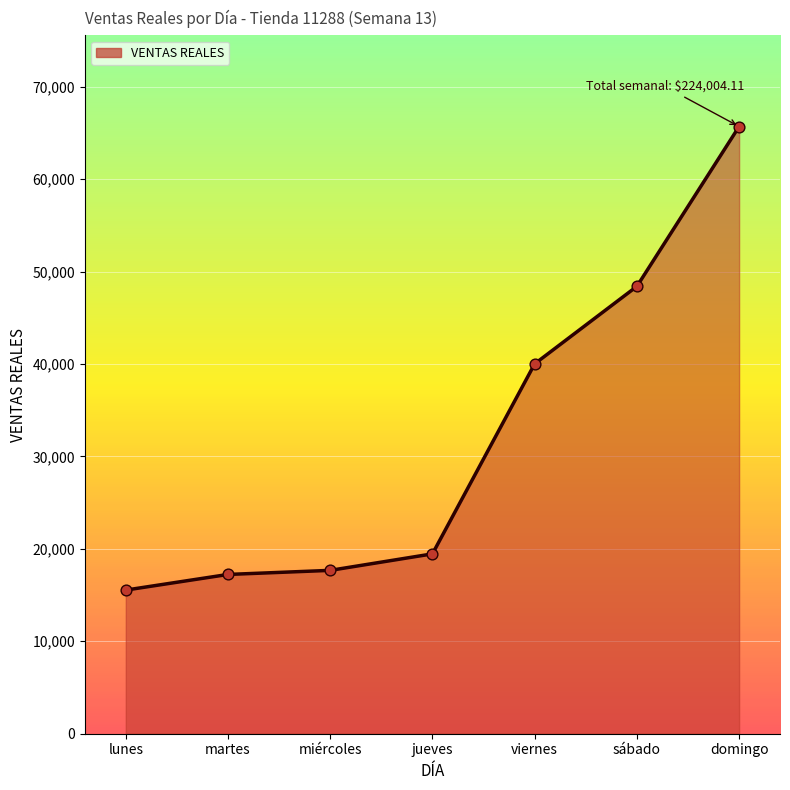

Approximately how many times larger is the value at lunes compared to sábado?

0.3